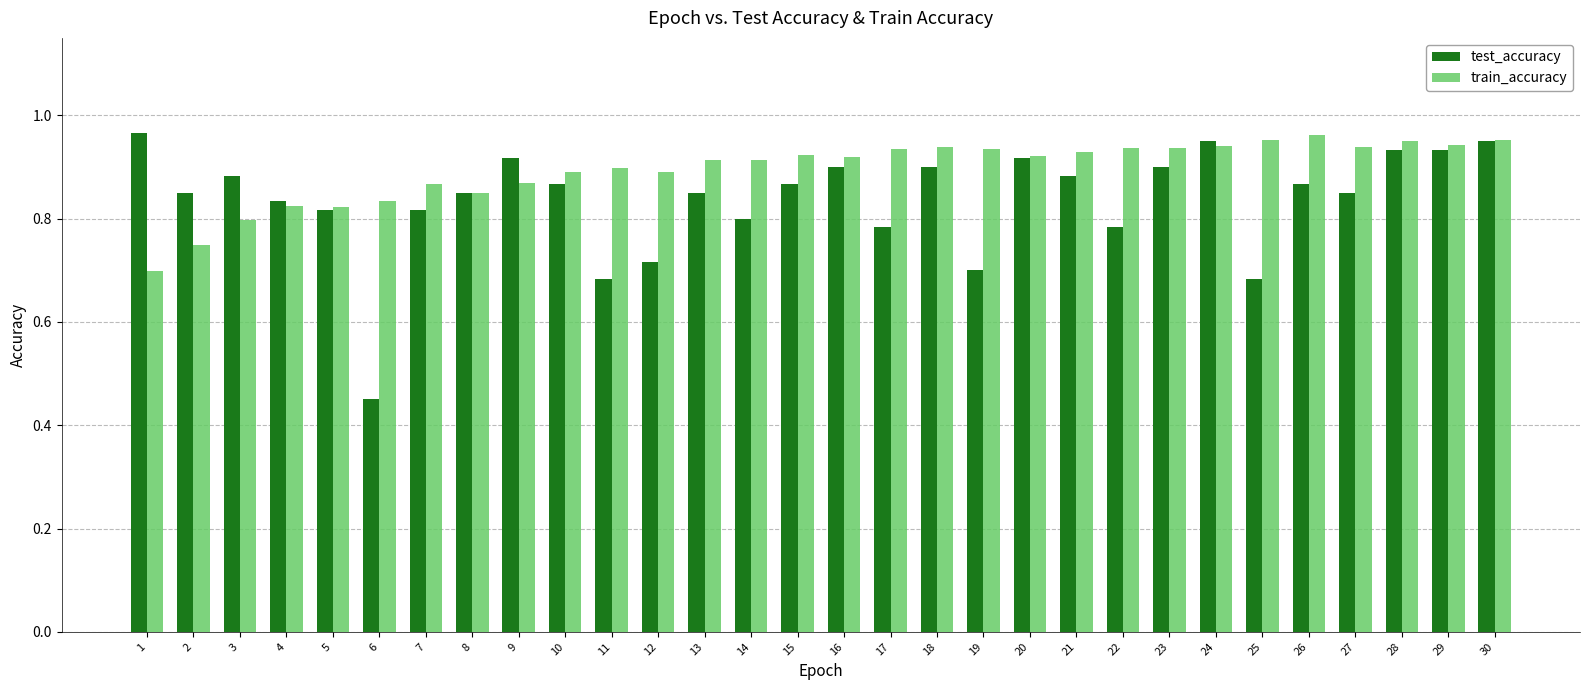

Which series has the largest range (max minus min)?

test_accuracy